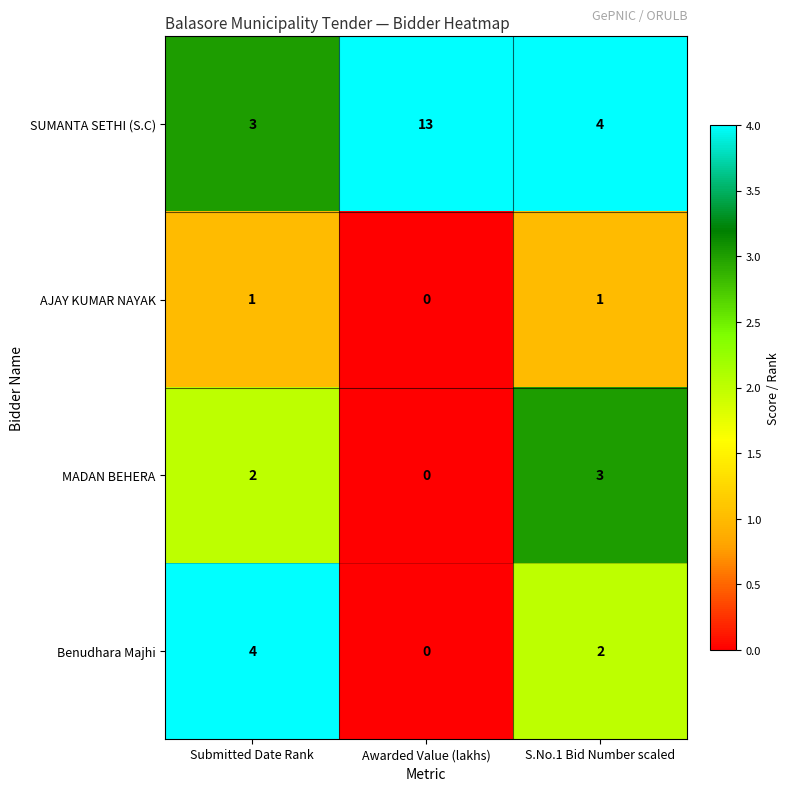

Reading left to right, list all the values displayed in this chart.

SUMANTA SETHI (S.C): 3	13	4
AJAY KUMAR NAYAK: 1	0	1
MADAN BEHERA: 2	0	3
Benudhara Majhi: 4	0	2